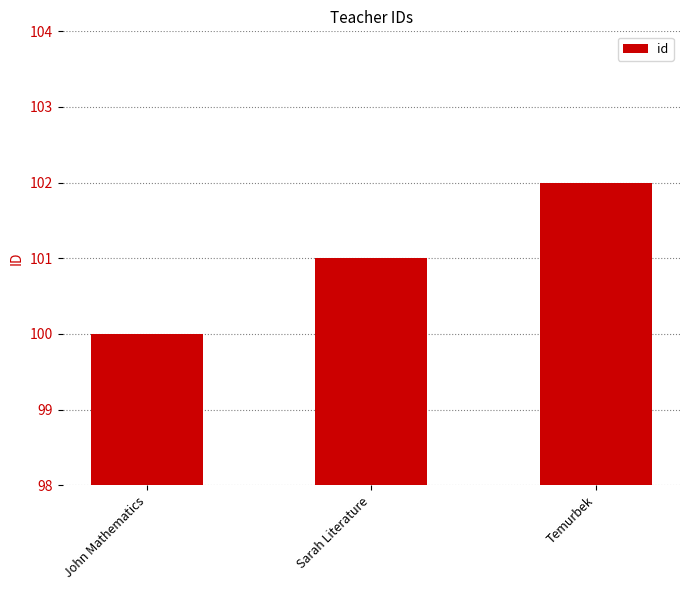

Reading right to left, extract all data points from this chart.

102	101	100